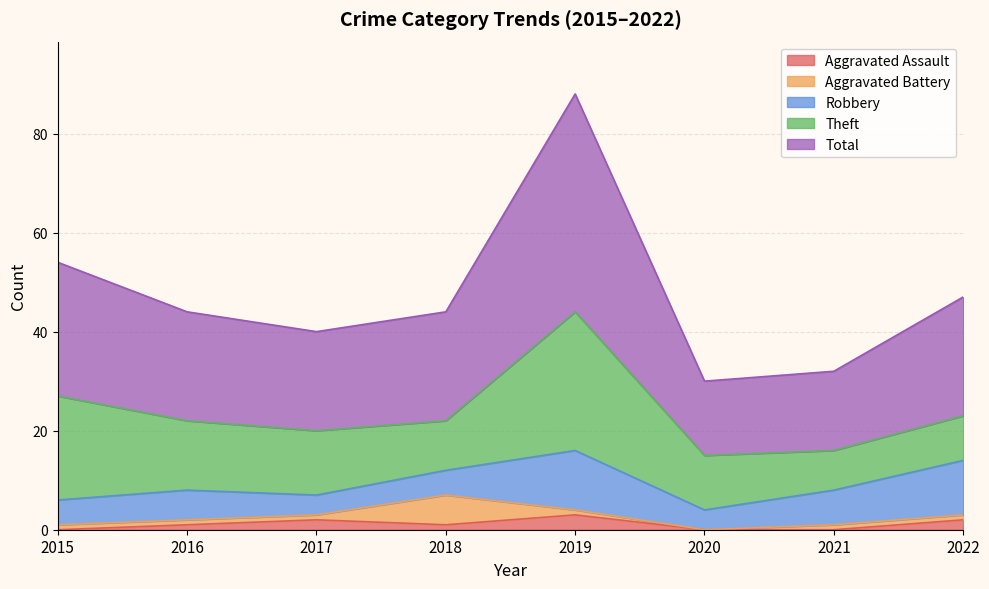

At which category does Total reach its first local peak?

2019